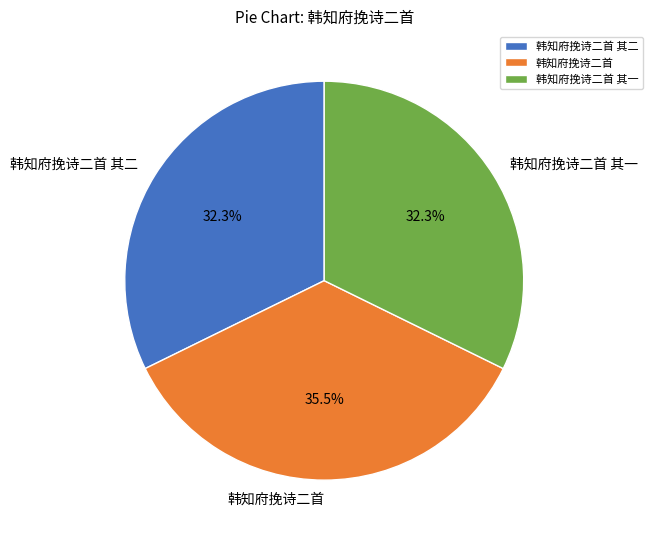

Which has a higher value, 韩知府挽诗二首 or 韩知府挽诗二首 其二?

韩知府挽诗二首